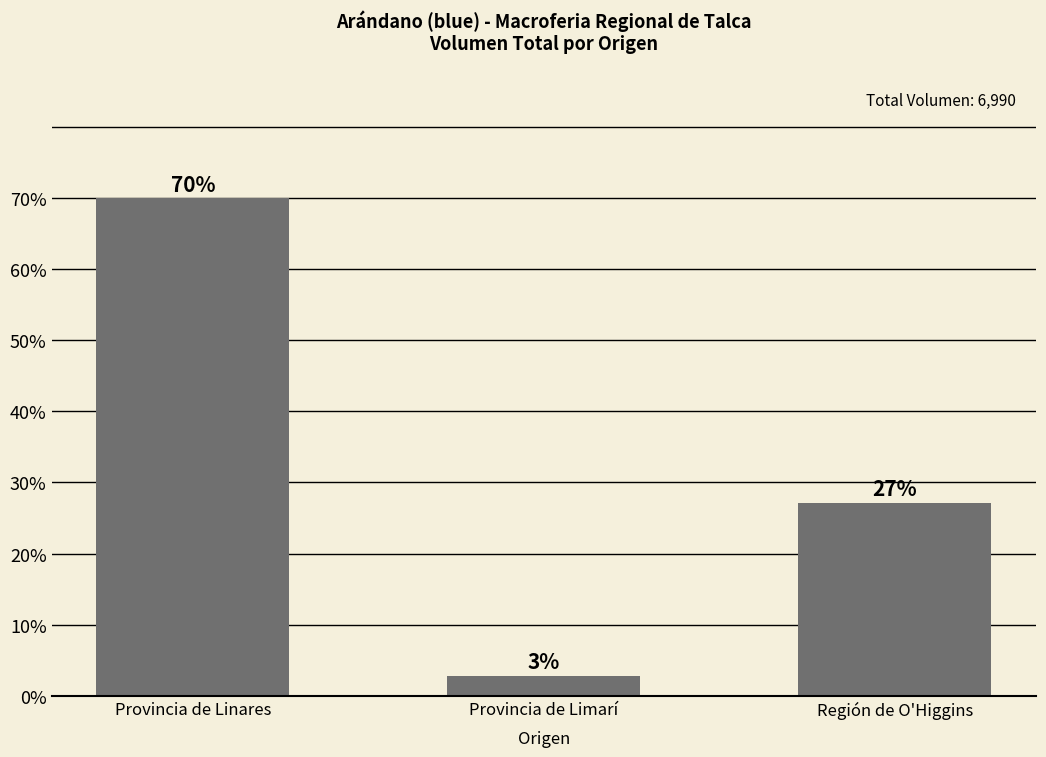

Are the bars horizontal?

No